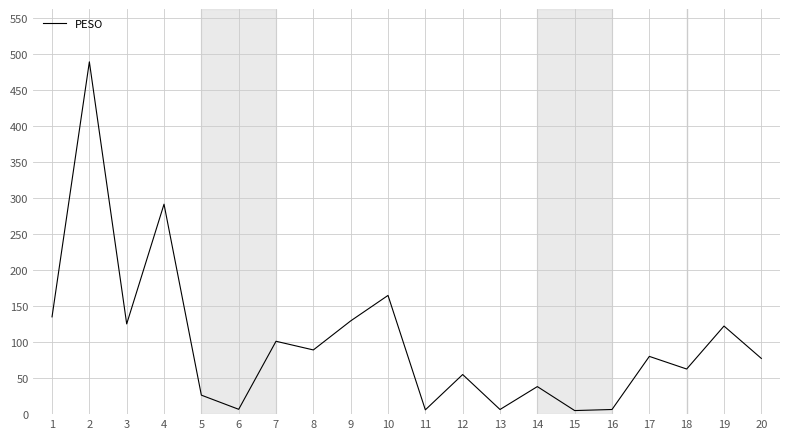

Approximately how many times larger is the value at 17 compared to 10?

0.5